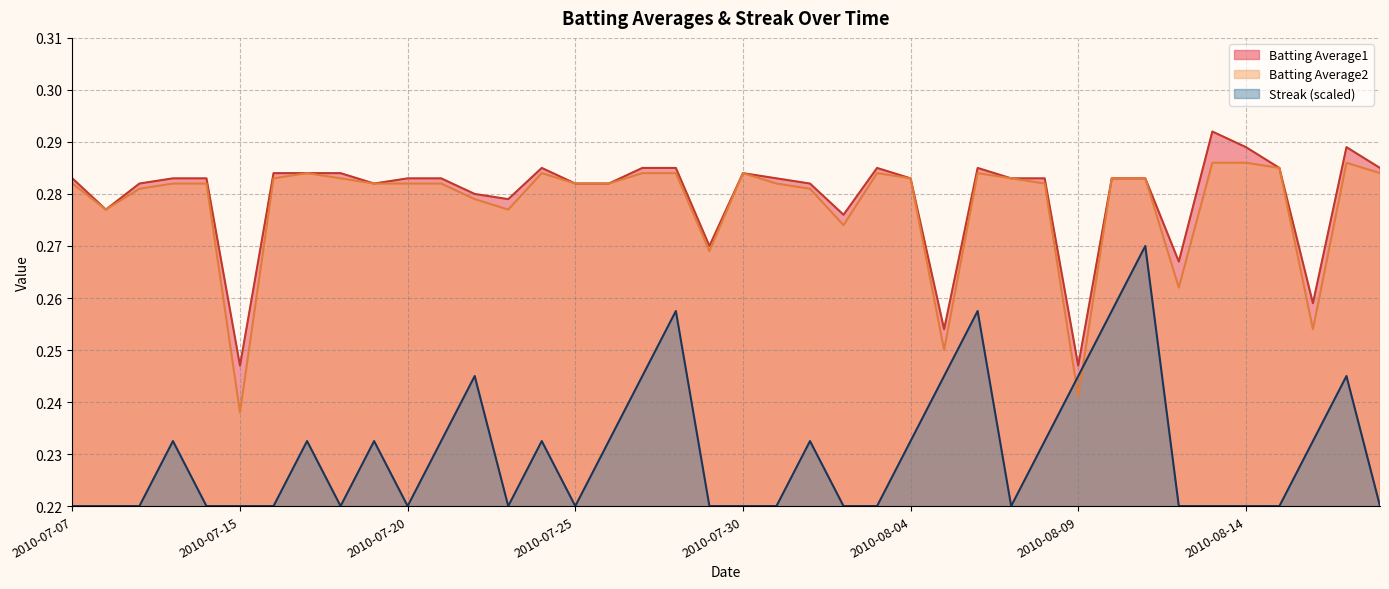

True or false: Batting Average1 and Streak cross at least once.

False